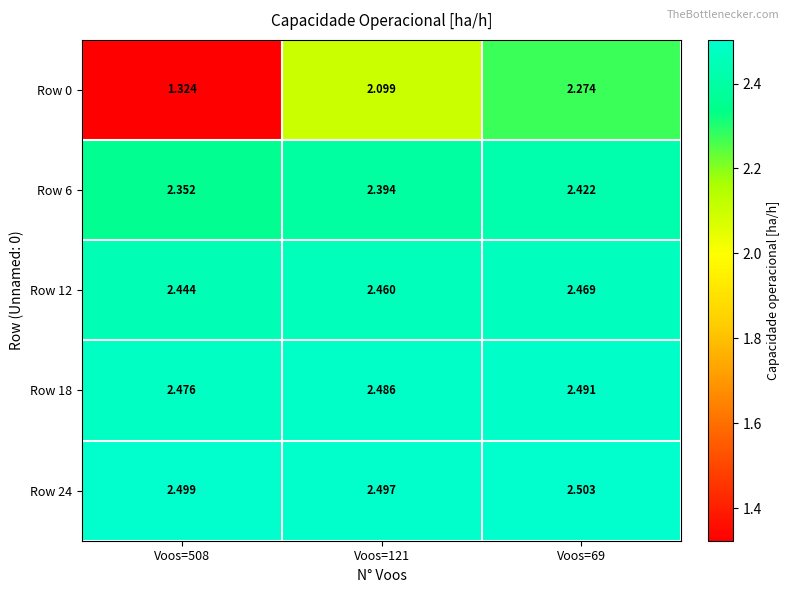

Reading left to right, extract all data points from this chart.

Row 0: Voos=508=1.3	Voos=121=2.1	Voos=69=2.3
Row 6: Voos=508=2.4	Voos=121=2.4	Voos=69=2.4
Row 12: Voos=508=2.4	Voos=121=2.5	Voos=69=2.5
Row 18: Voos=508=2.5	Voos=121=2.5	Voos=69=2.5
Row 24: Voos=508=2.5	Voos=121=2.5	Voos=69=2.5